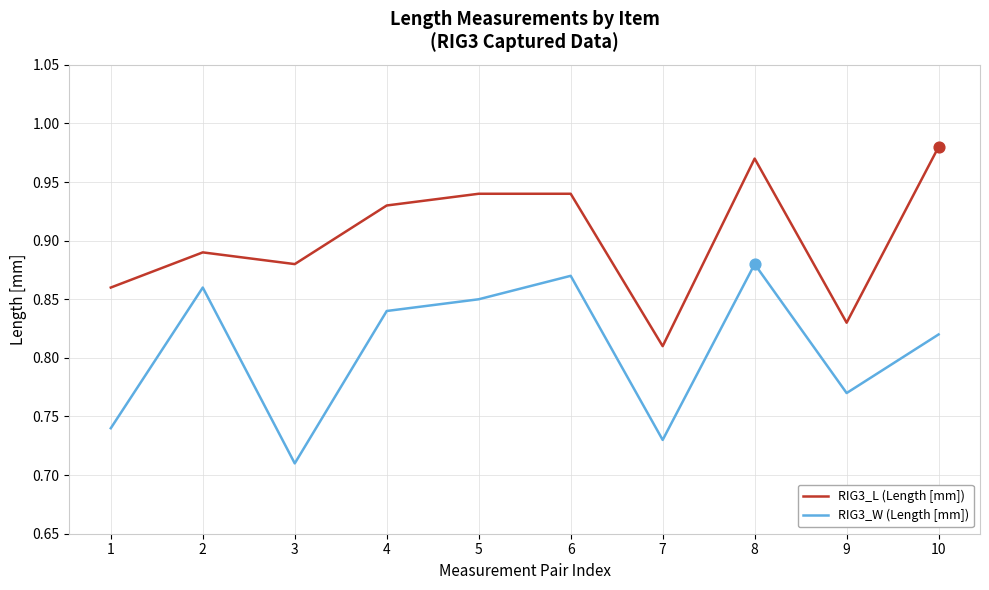

Is the value of RIG3_L (Length [mm]) at 4 greater than the value of RIG3_W (Length [mm]) at 3?

Yes